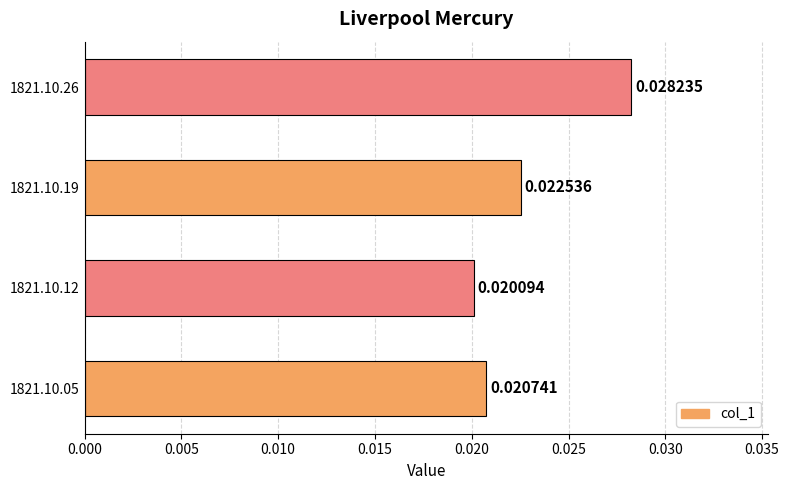

List the labels in order of value, largest first.

1821.10.26, 1821.10.19, 1821.10.05, 1821.10.12